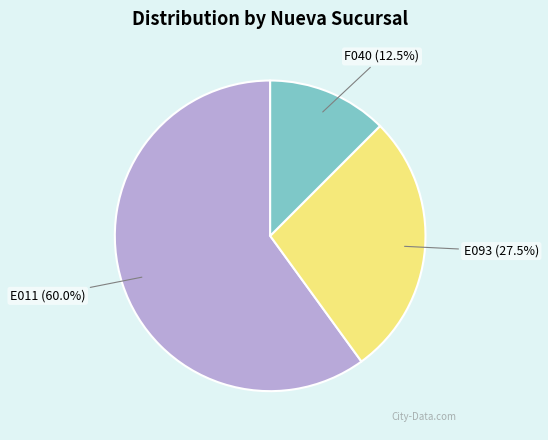

Which category has the smallest portion of the pie?

F040